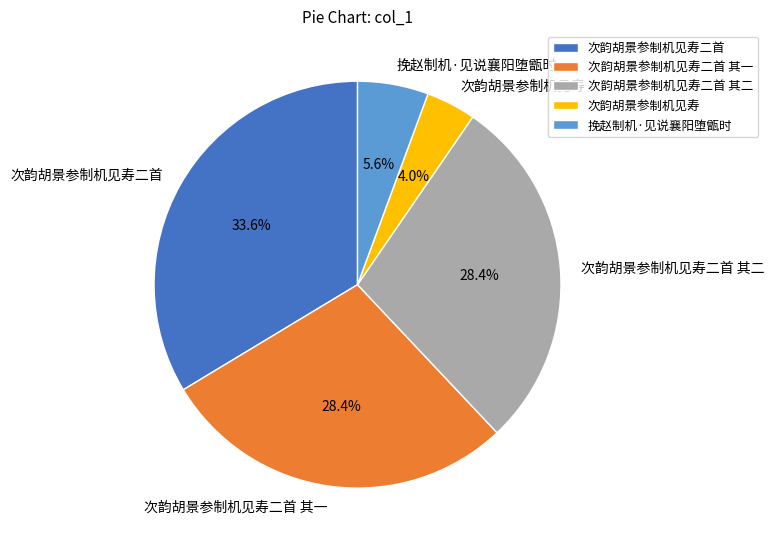

Does 次韵胡景参制机见寿二首 其一 represent more than half of the total?

No